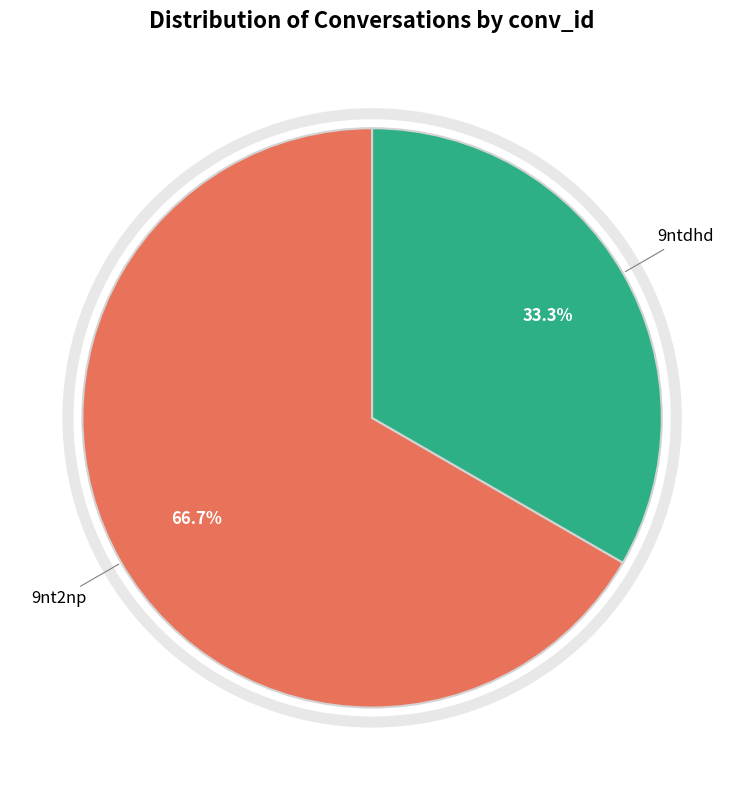

Is there any slice that represents more than half of the pie?

Yes